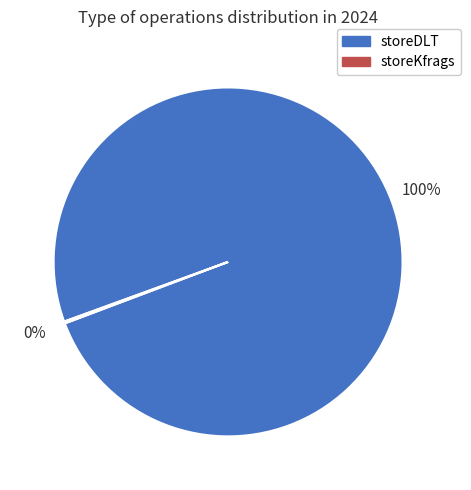

What is the largest slice in the pie chart?

storeDLT